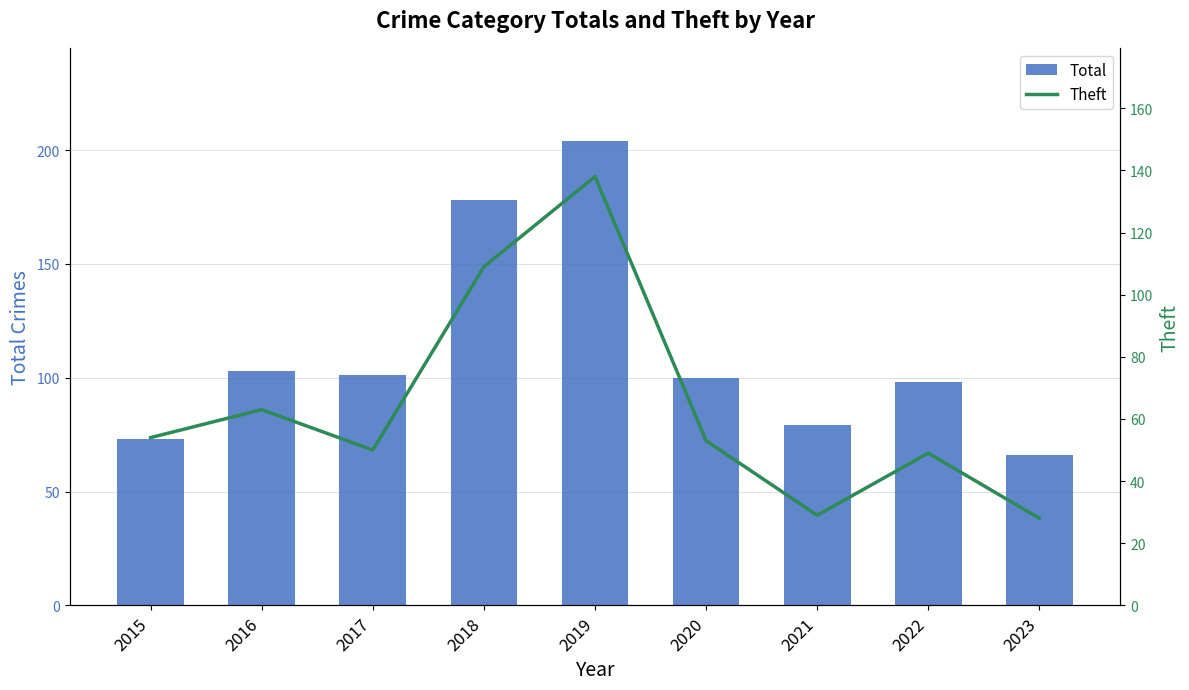

The value of Total at 2016 is 139. True or false?

False